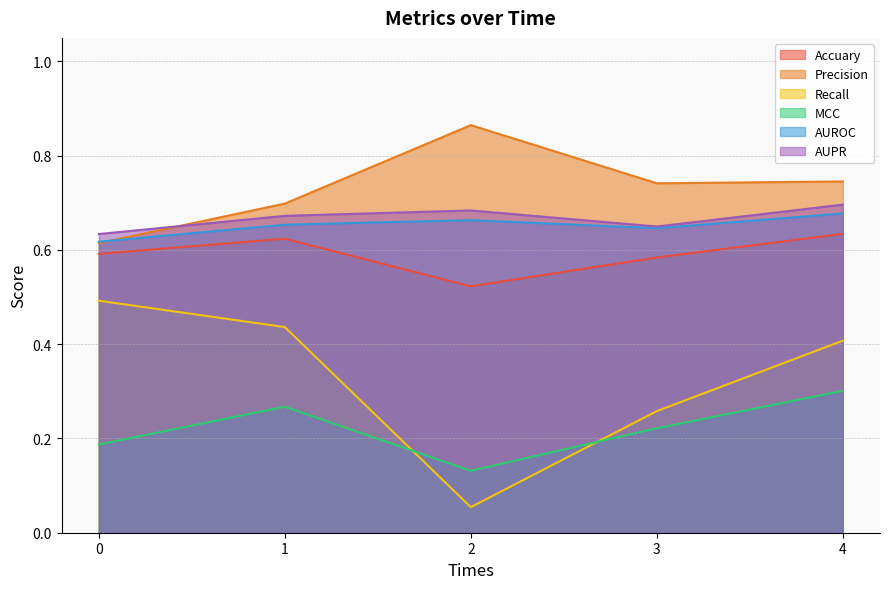

How many interior local peaks does the Accuary series have?

1